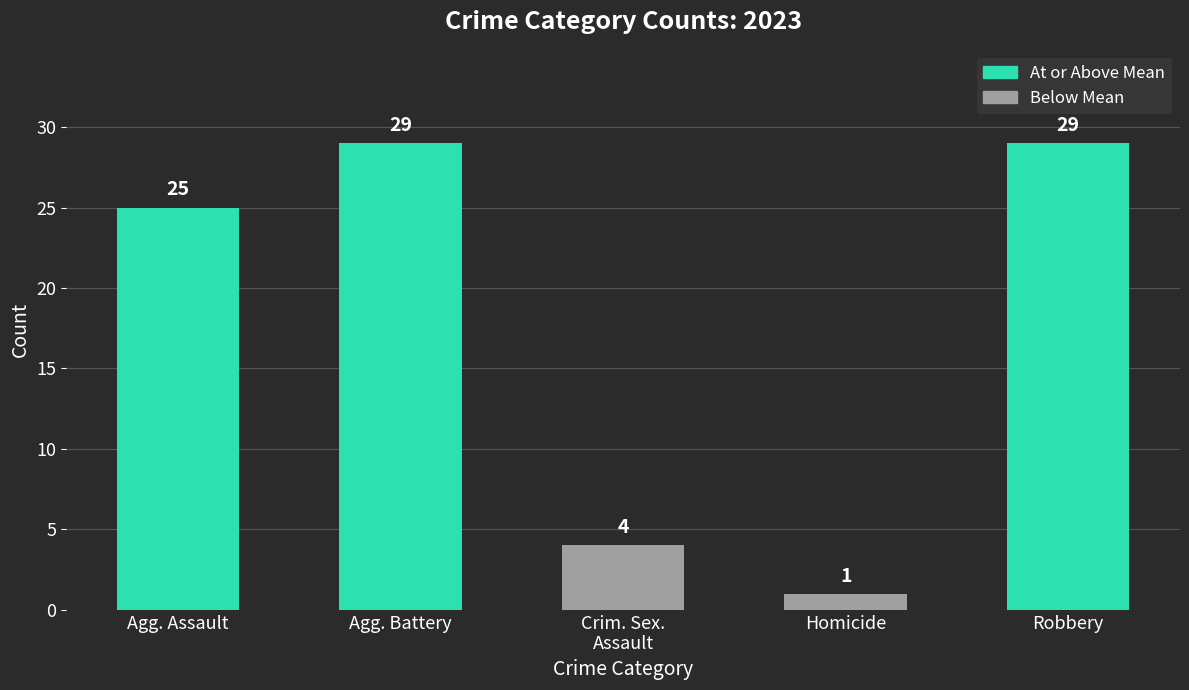

What position from the right is Agg. Battery?

4